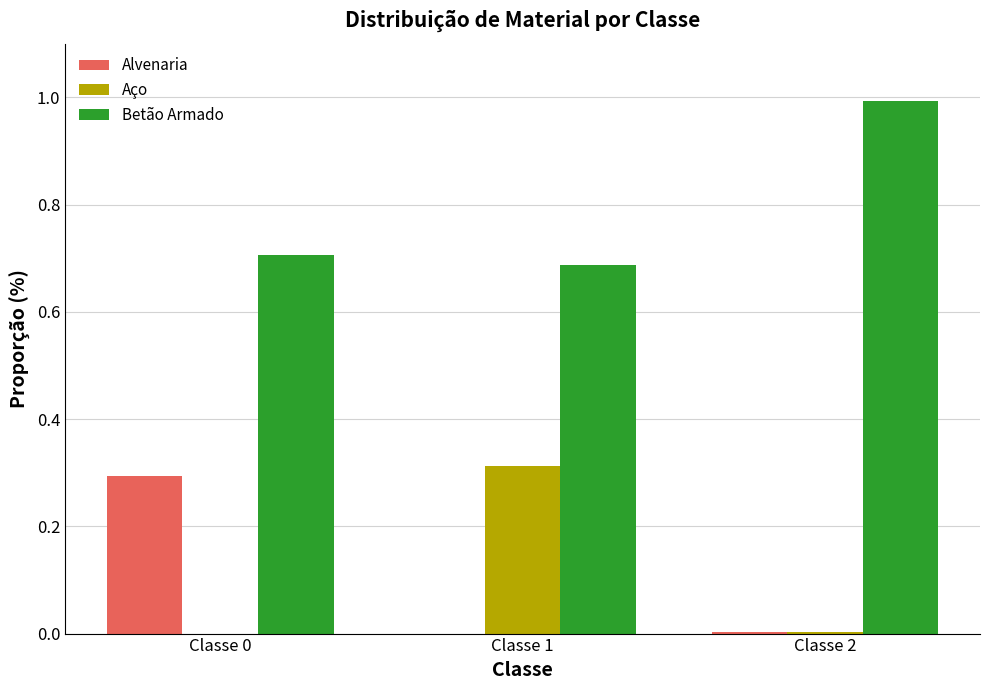

What is the average value of the Betão Armado series?

0.8